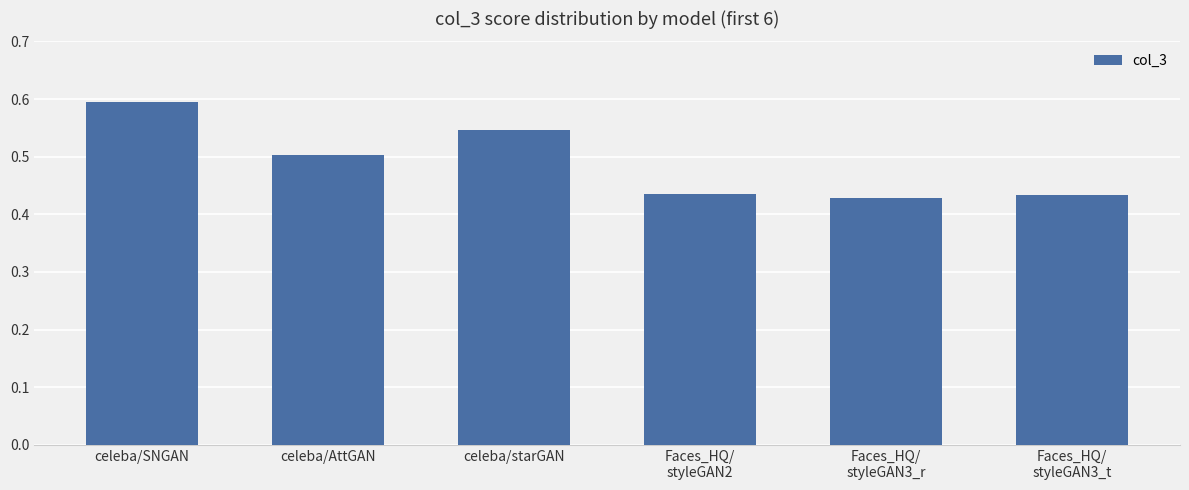

The value at celeba/SNGAN is 0.6. True or false?

True